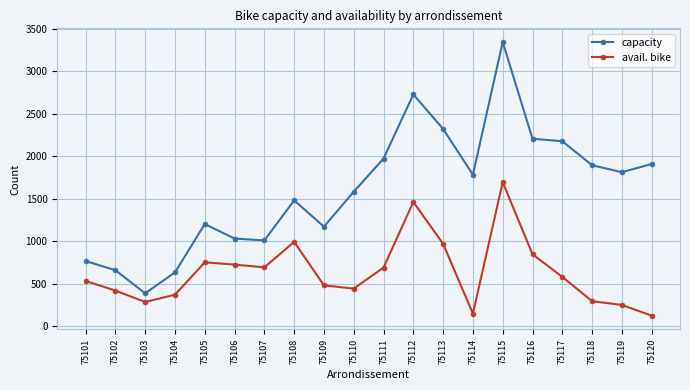

Which category has the highest value across all series?

75115